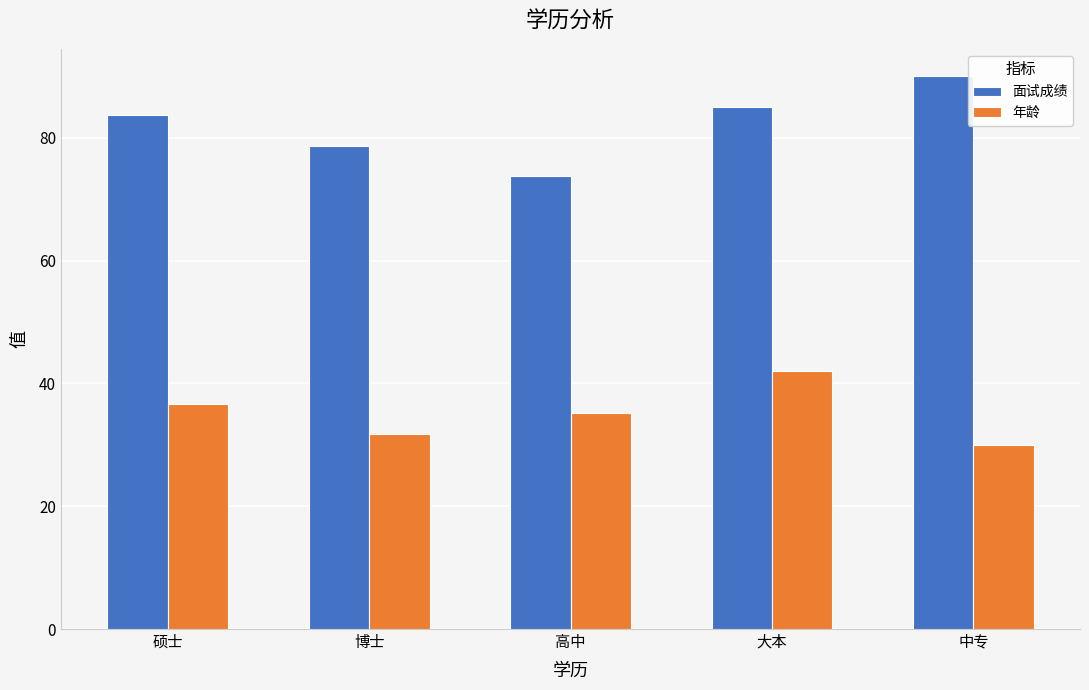

The value of 面试成绩 at 硕士 is 57.9. True or false?

False